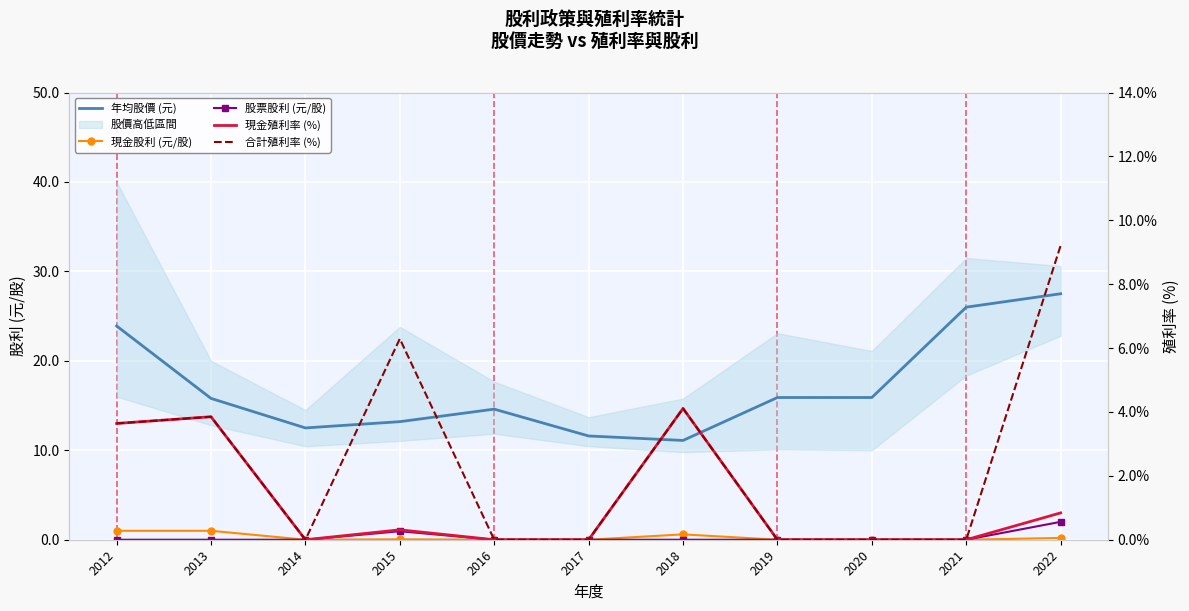

At which label does 現金殖利率 (%) reach its minimum?

2014